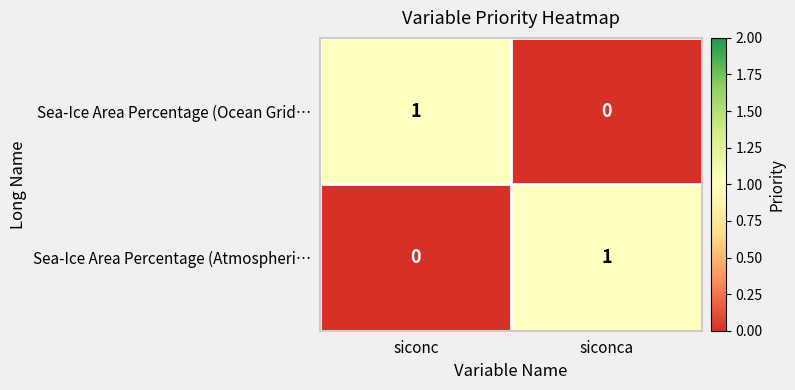

Where is Sea-Ice Area Percentage (Atmospheri… nearest to the value 0?

siconc